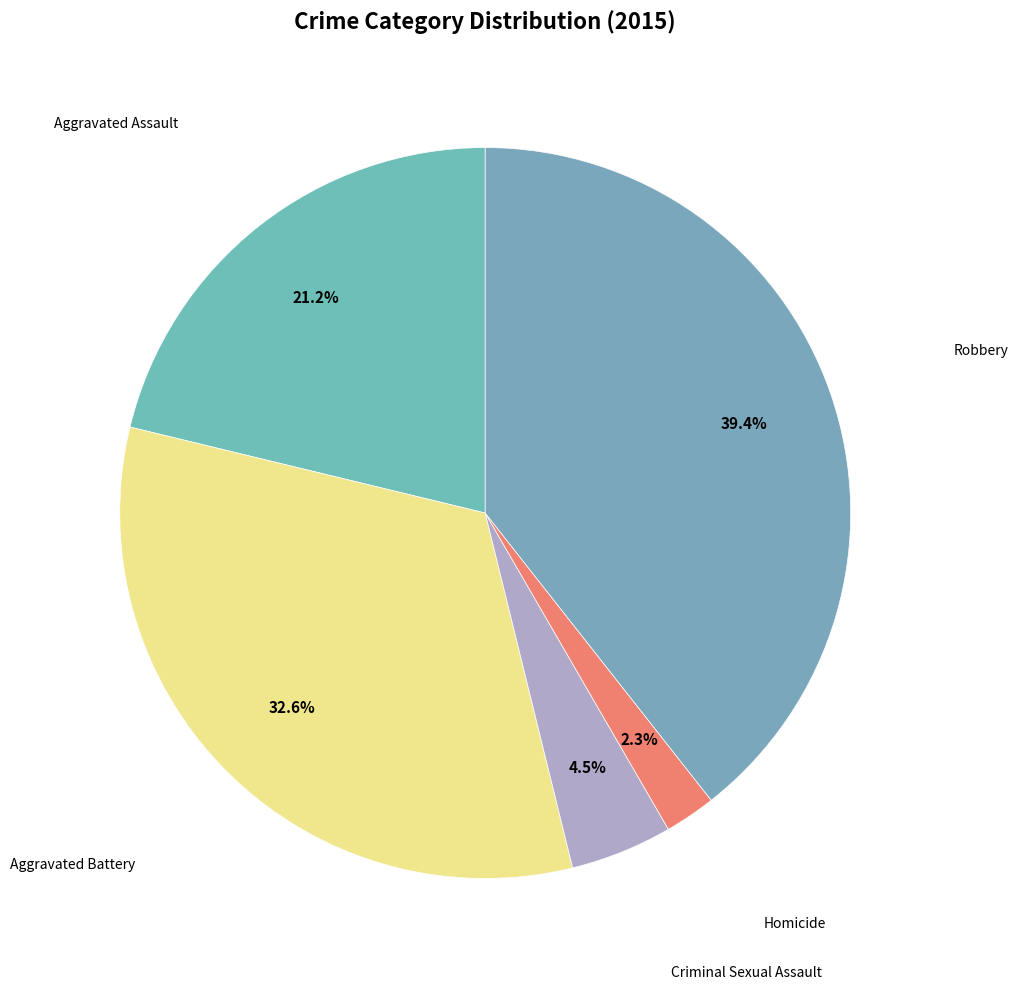

Count the number of slices in the pie.

5